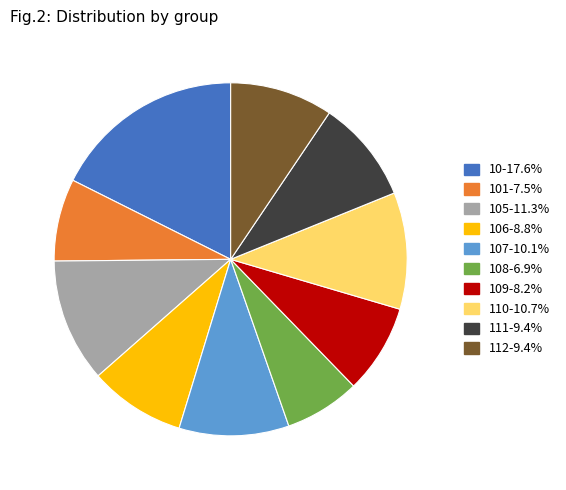

Is there any slice that represents more than half of the pie?

No